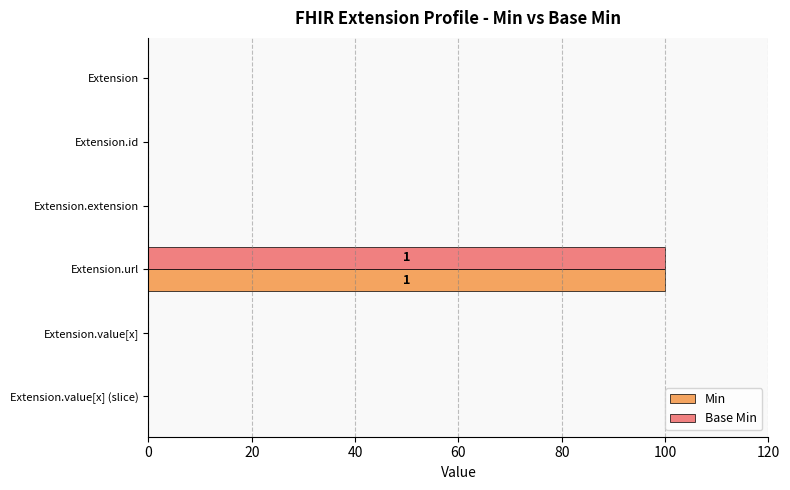

At which category is the sum across all series the highest?

Extension.url